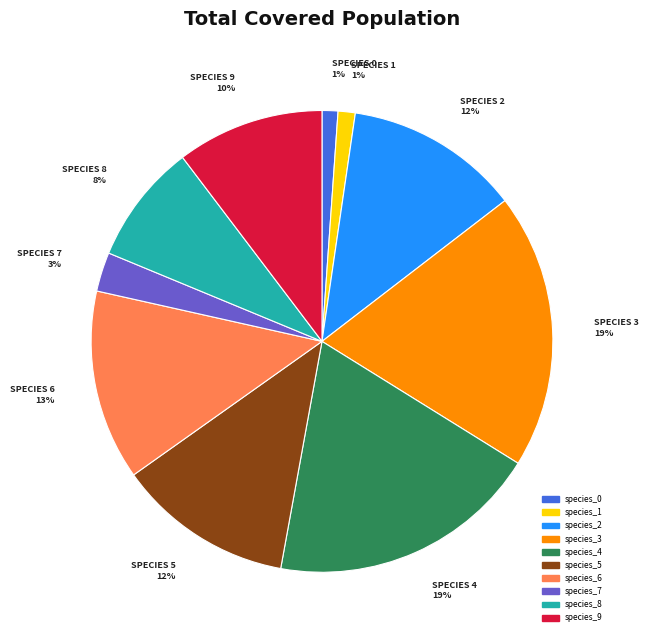

Is the sum of SPECIES 7 3% and SPECIES 4 19% greater than half?

No